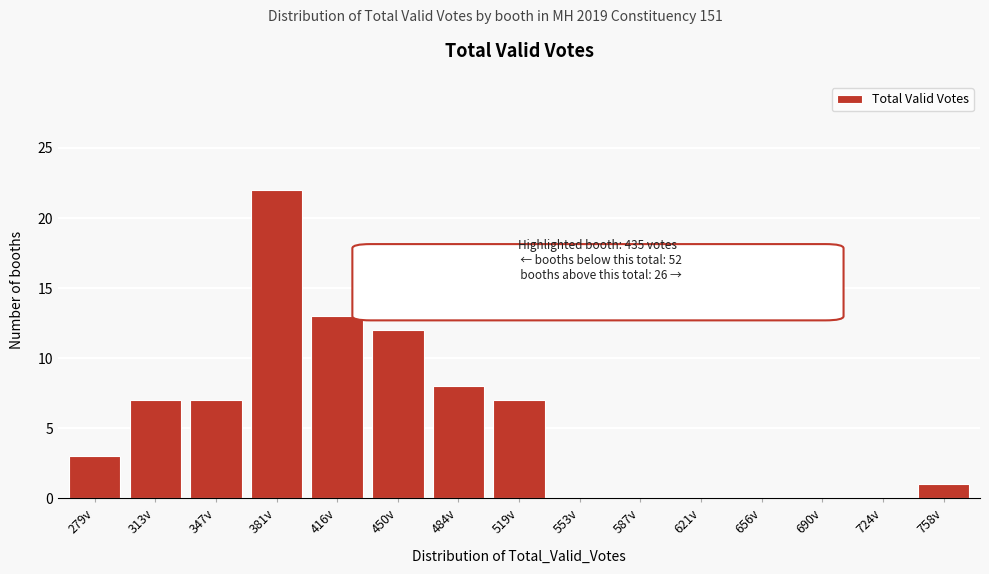

Reading left to right, transcribe all the data shown in this chart.

279v=3	313v=7	347v=7	381v=22	416v=13	450v=12	484v=8	519v=7	553v=0	587v=0	621v=0	656v=0	690v=0	724v=0	758v=1